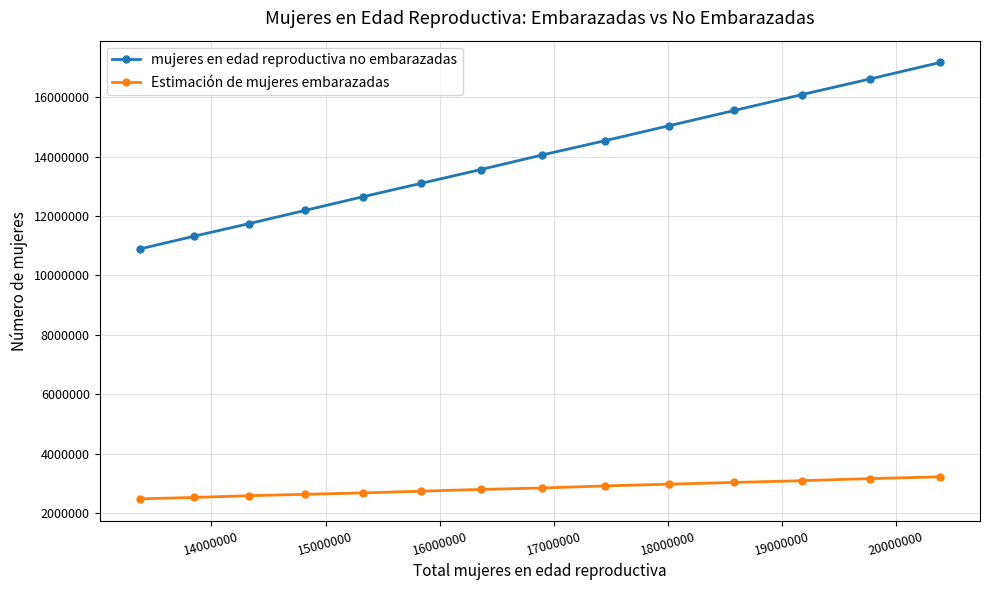

True or false: Estimación de mujeres embarazadas and mujeres en edad reproductiva no embarazadas cross at least once.

False